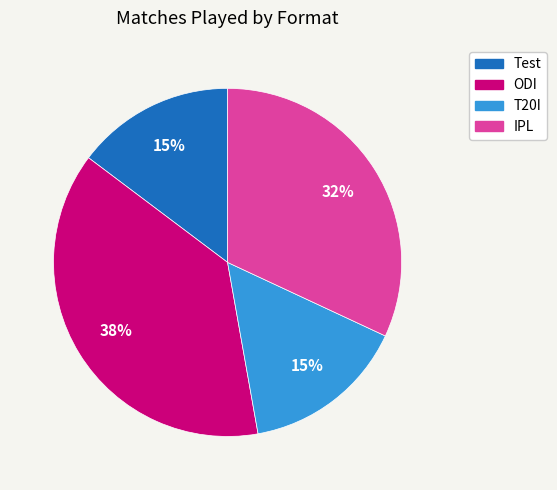

To the nearest percent, what is the difference between the IPL and ODI slice percentages?

6%